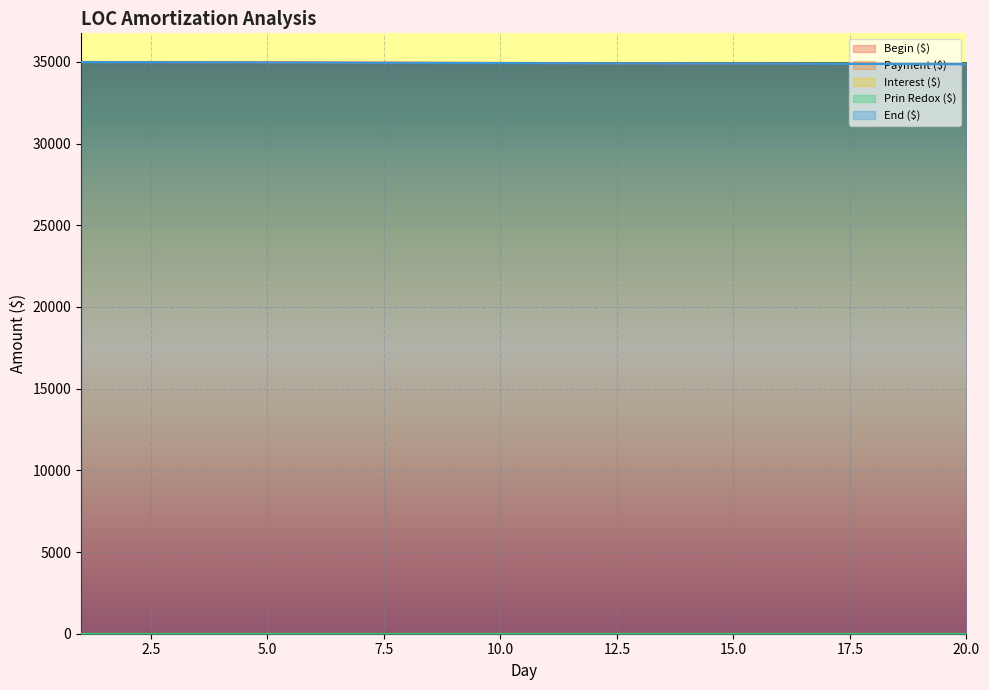

What is the difference between the highest and lowest values at 1?

34994.2